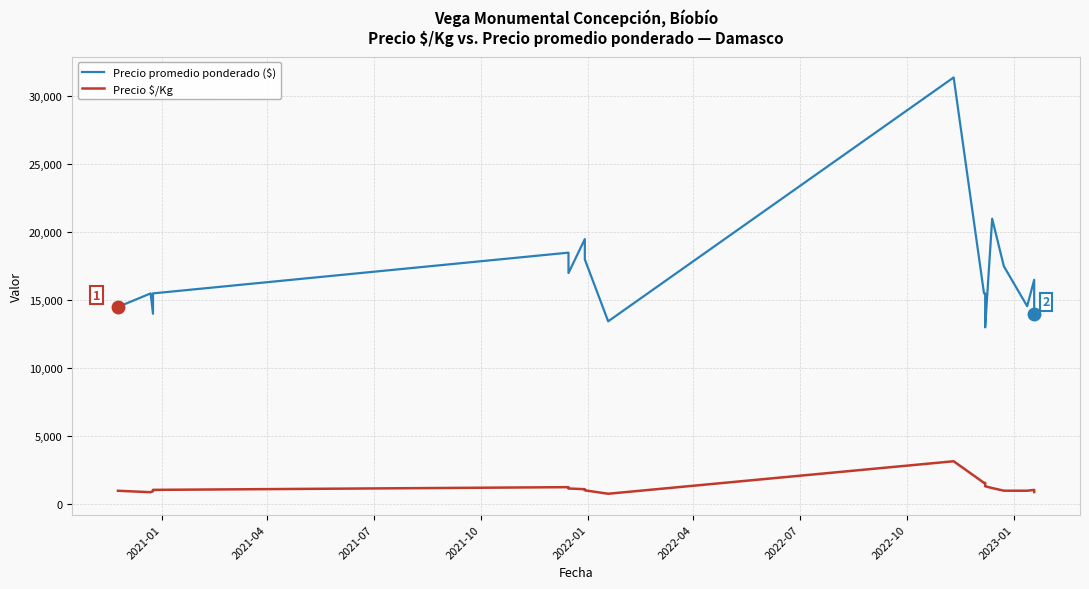

Rank the series by their average value, from lowest to highest.

Precio $/Kg, Precio promedio ponderado ($)